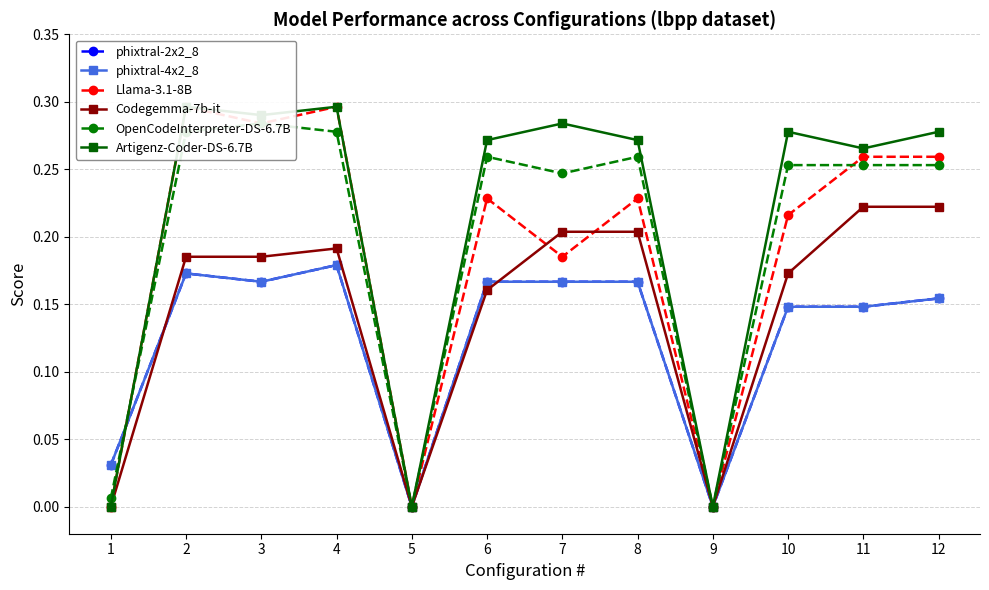

Which series has the largest total across all categories?

Artigenz-Coder-DS-6.7B